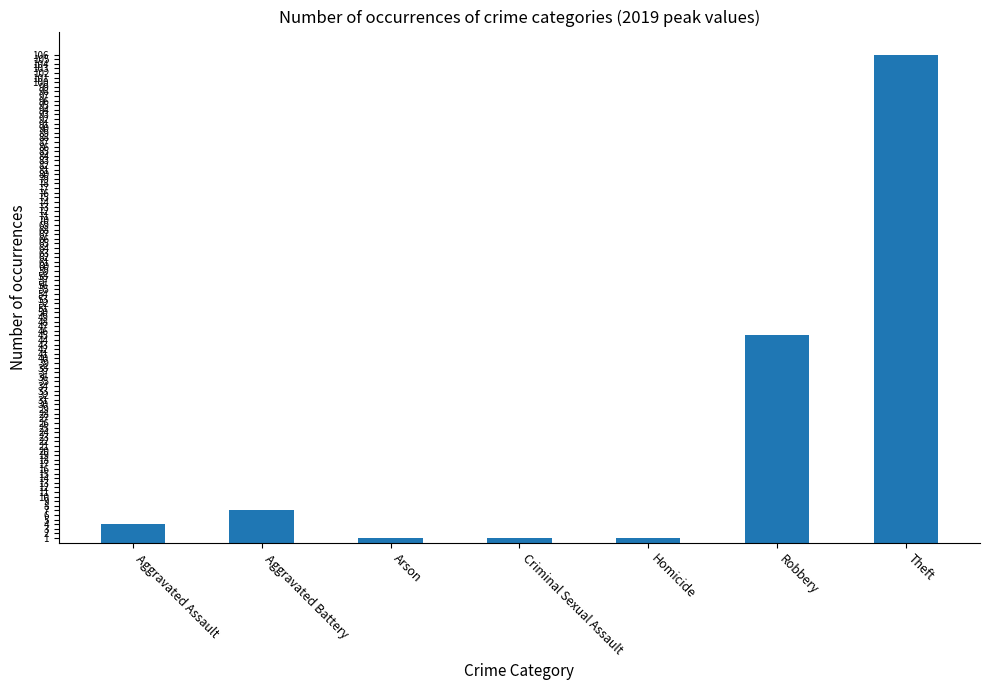

Is it true that the value at Criminal Sexual Assault is 1?

True